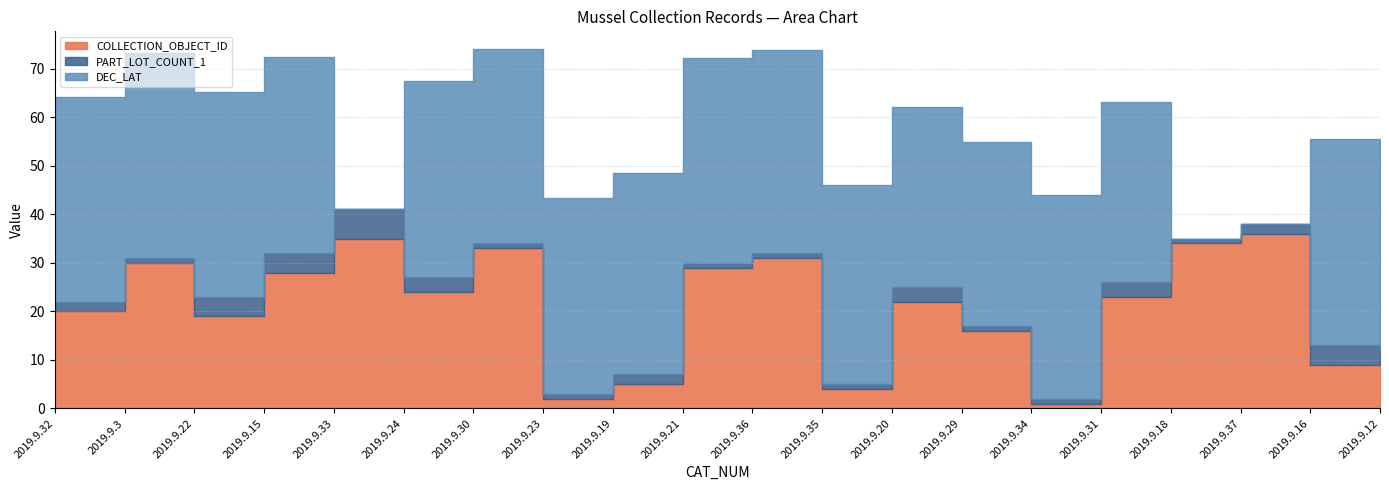

Reading right to left, what are all the values shown in this chart?

COLLECTION_OBJECT_ID: 2019.9.12=10.0	2019.9.16=9.0	2019.9.37=36.0	2019.9.18=34.0	2019.9.31=23.0	2019.9.34=1.0	2019.9.29=16.0	2019.9.20=22.0	2019.9.35=4.0	2019.9.36=31.0	2019.9.21=29.0	2019.9.19=5.0	2019.9.23=2.0	2019.9.30=33.0	2019.9.24=24.0	2019.9.33=35.0	2019.9.15=28.0	2019.9.22=19.0	2019.9.3=30.0	2019.9.32=20.0
PART_LOT_COUNT_1: 2019.9.12=2.0	2019.9.16=4.0	2019.9.37=2.0	2019.9.18=1.0	2019.9.31=3.0	2019.9.34=1.0	2019.9.29=1.0	2019.9.20=3.0	2019.9.35=1.0	2019.9.36=1.0	2019.9.21=1.0	2019.9.19=2.0	2019.9.23=1.0	2019.9.30=1.0	2019.9.24=3.0	2019.9.33=6.0	2019.9.15=4.0	2019.9.22=4.0	2019.9.3=1.0	2019.9.32=2.0
DEC_LAT: 2019.9.12=39.6	2019.9.16=42.4	2019.9.37=0.0	2019.9.18=0.0	2019.9.31=37.1	2019.9.34=42.0	2019.9.29=37.9	2019.9.20=37.1	2019.9.35=41.0	2019.9.36=41.8	2019.9.21=42.2	2019.9.19=41.6	2019.9.23=40.4	2019.9.30=40.0	2019.9.24=40.5	2019.9.33=0.0	2019.9.15=40.4	2019.9.22=42.2	2019.9.3=42.3	2019.9.32=42.2